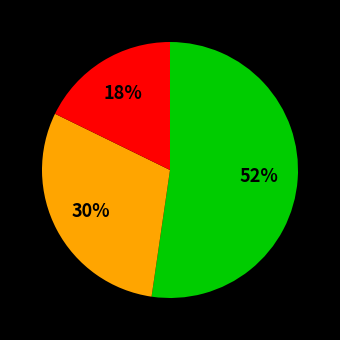

To the nearest percent, what is the average slice percentage?

33%